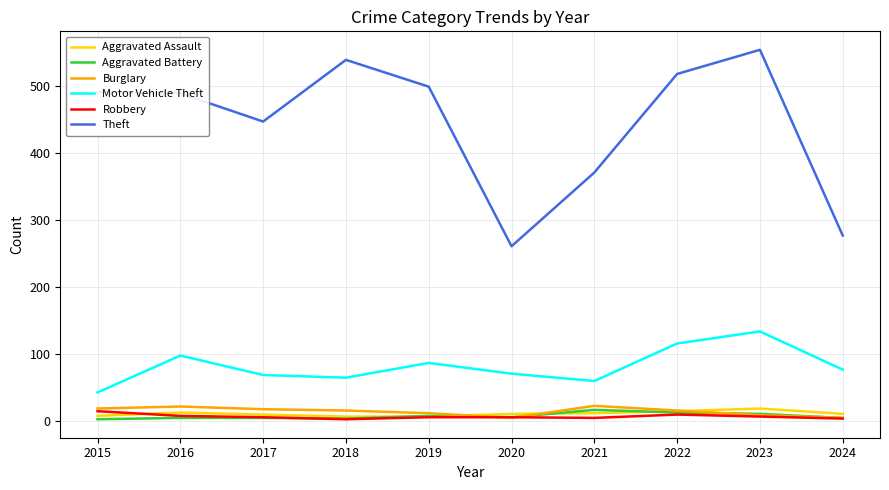

Between 2020 and 2022, which series saw the biggest shift?

Theft